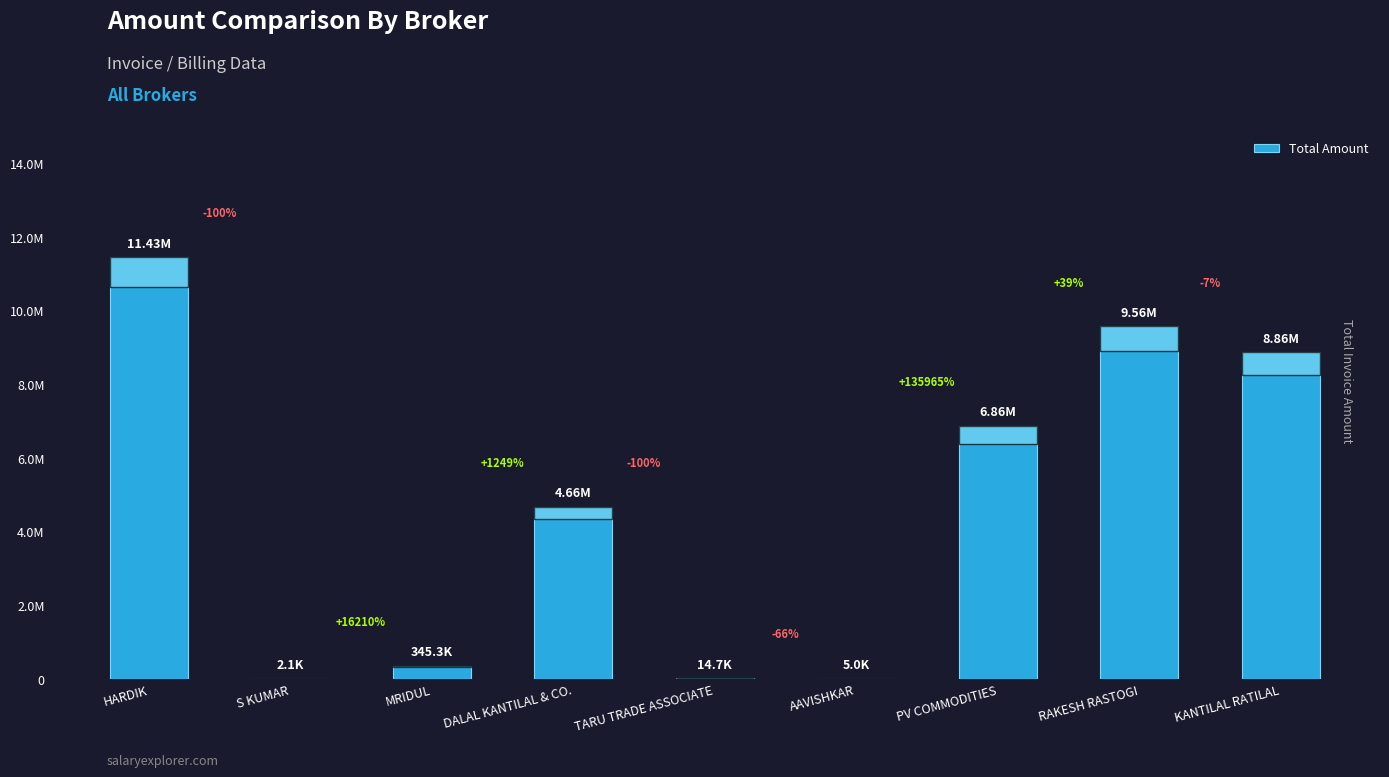

How many values are below 4658136?

4